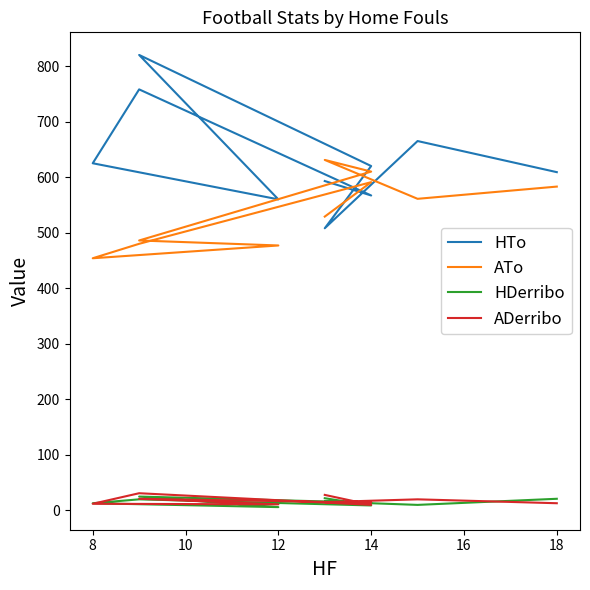

Does the chart have visible grid lines?

No